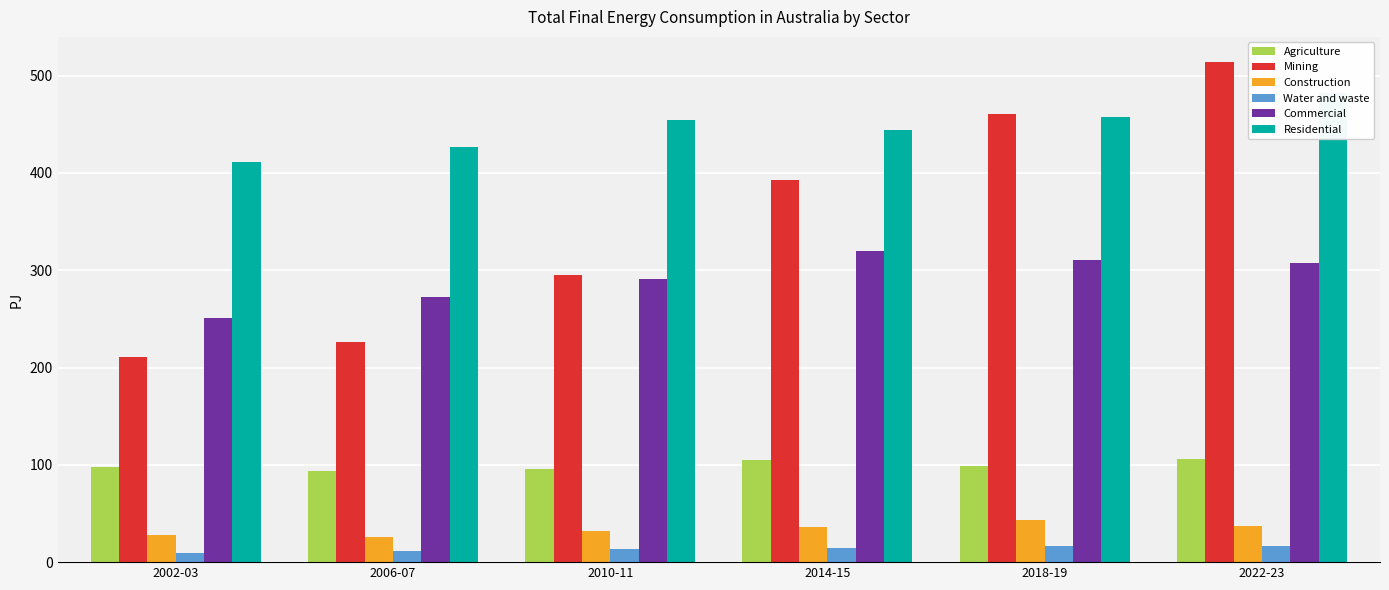

At which label is Agriculture closest to 100?

2018-19